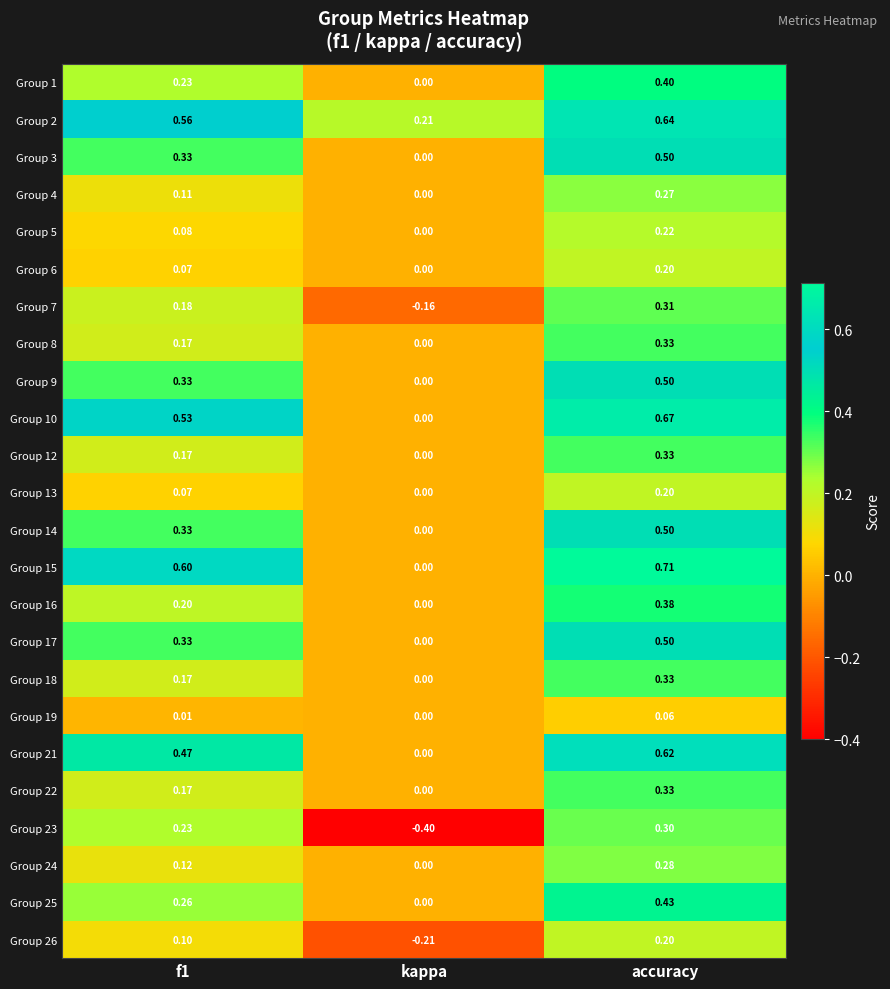

At which category is the sum across all series the highest?

accuracy